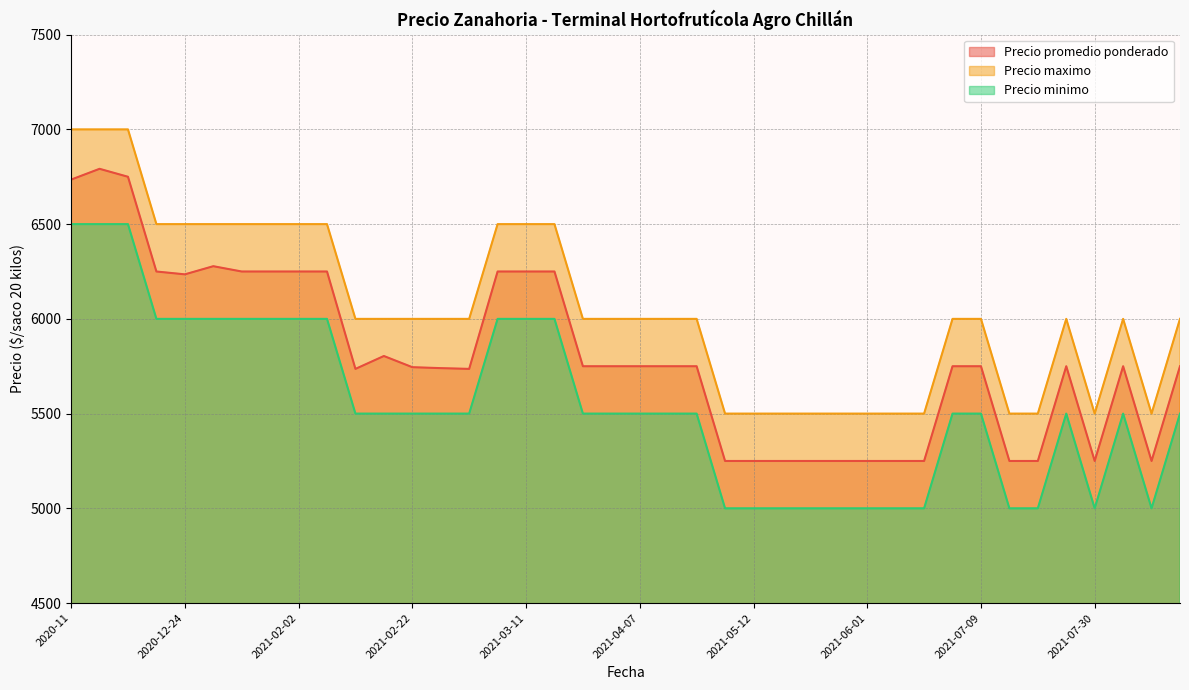

What is the label of the 3rd point from the right?

2021-08-03